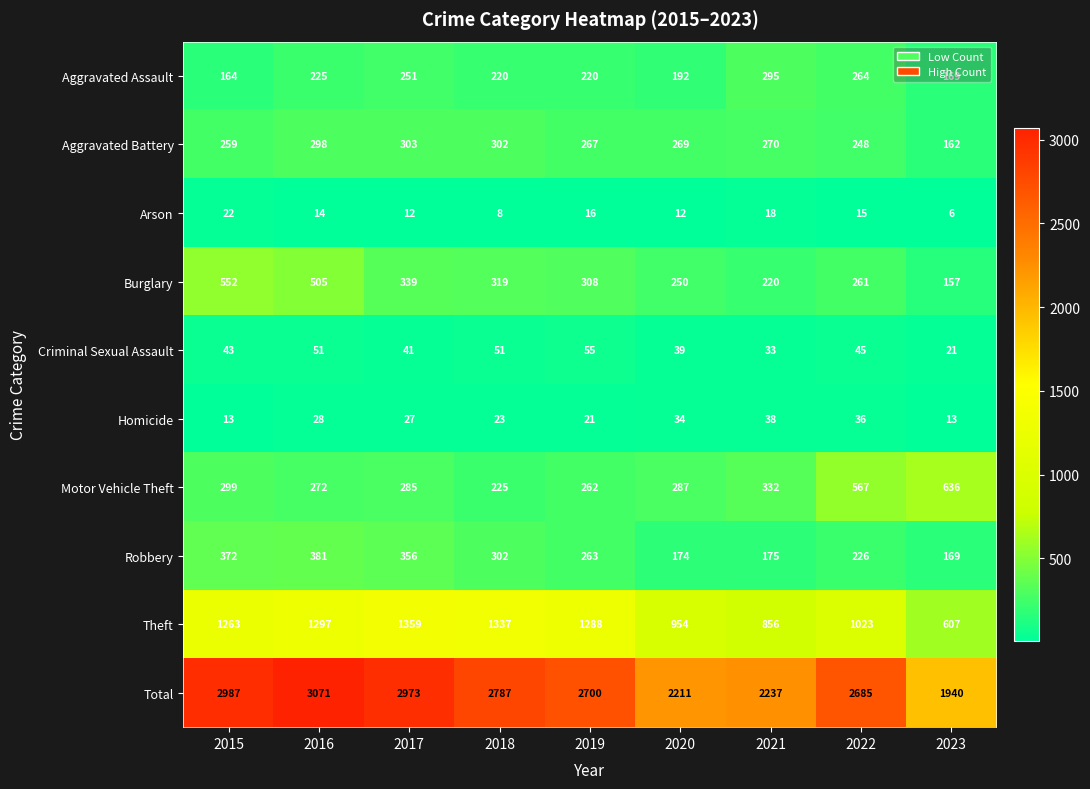

Rank the series by their maximum value, from highest to lowest.

Total, Theft, Motor Vehicle Theft, Burglary, Robbery, Aggravated Battery, Aggravated Assault, Criminal Sexual Assault, Homicide, Arson